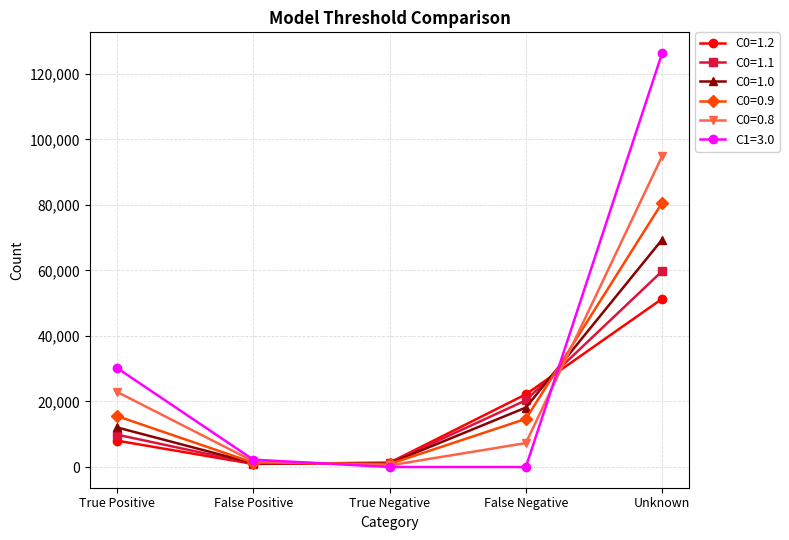

How many values in the C0=0.8 series are below 7304?

2